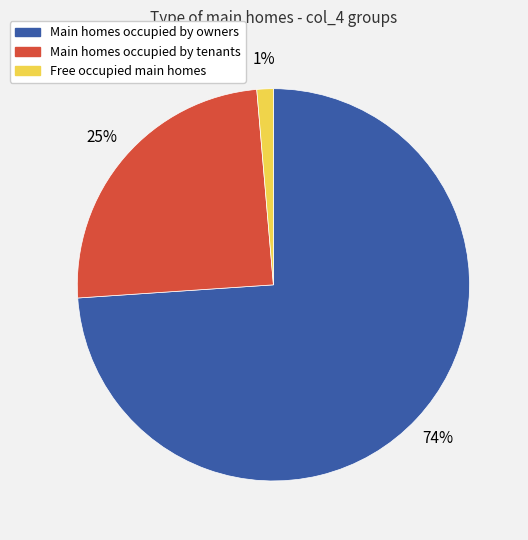

To the nearest percent, what is the difference between the largest and smallest slice percentages?

73%